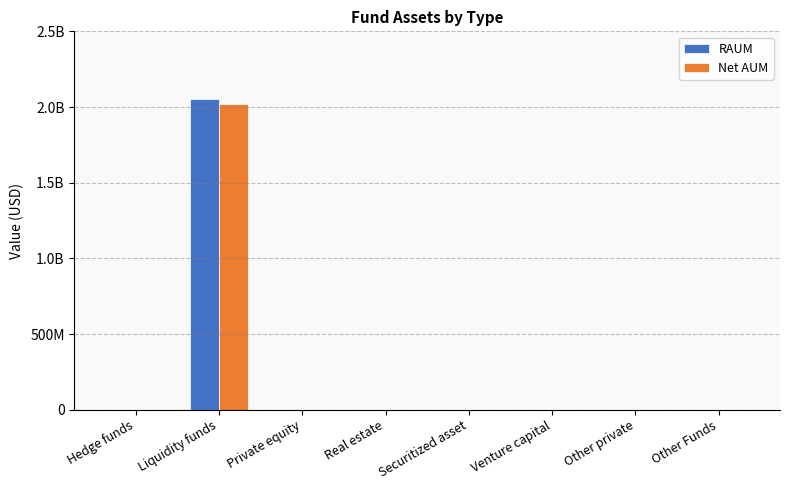

Are the bars grouped side by side (vs. stacked)?

Yes